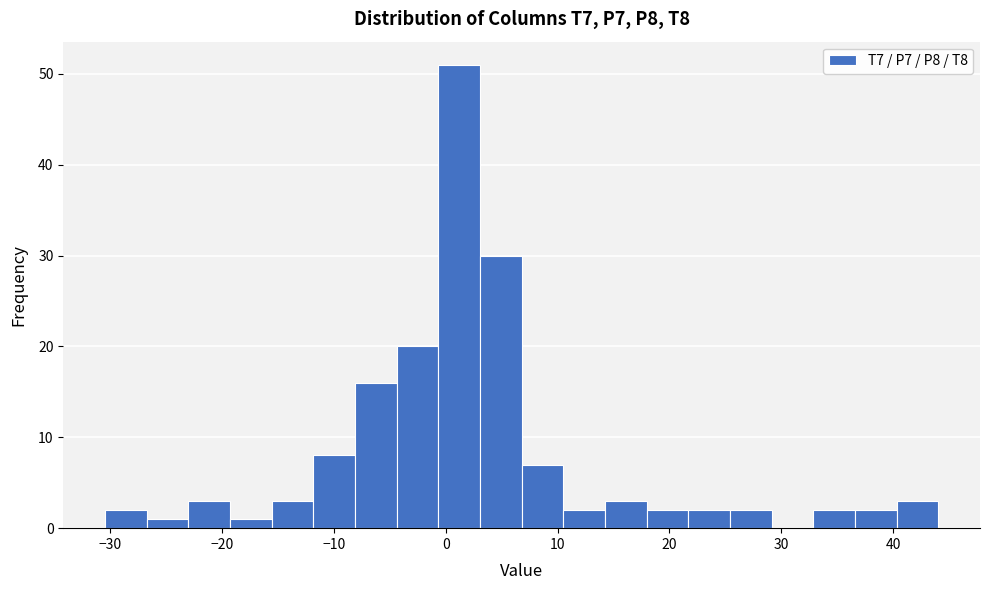

Read against the x-axis, roughly where is the centre of the tallest bar?

1